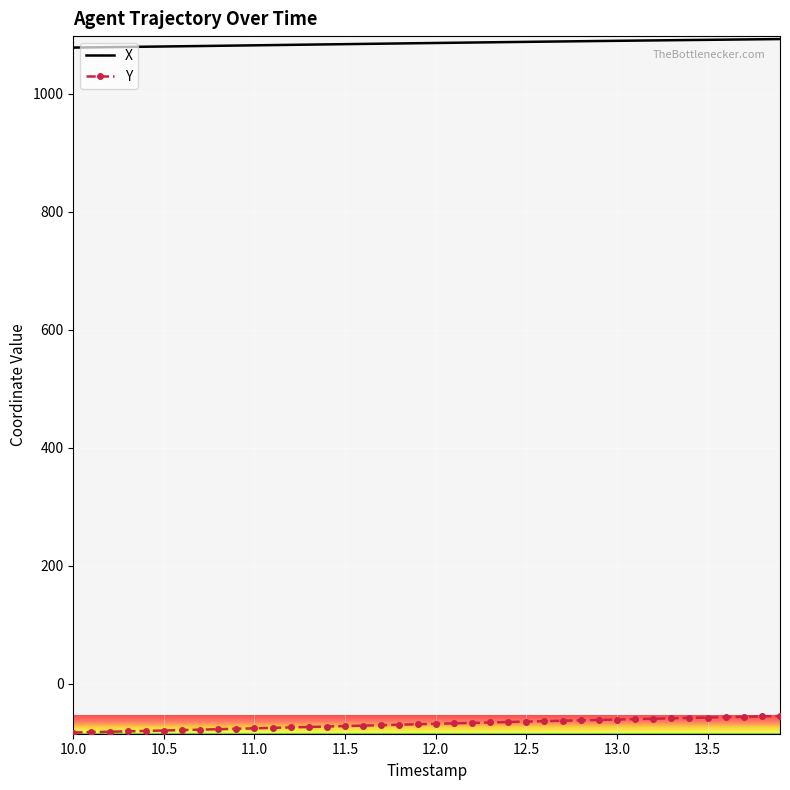

What is the difference between the maximum and minimum values in the Y series?

28.1